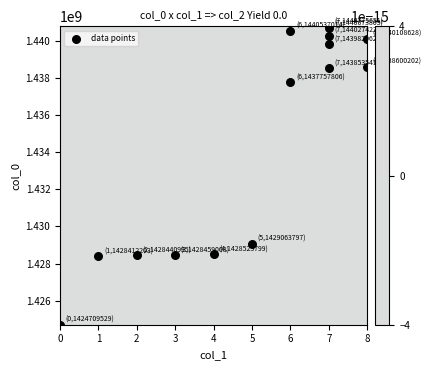

The value at 5 is 1429063797. True or false?

True